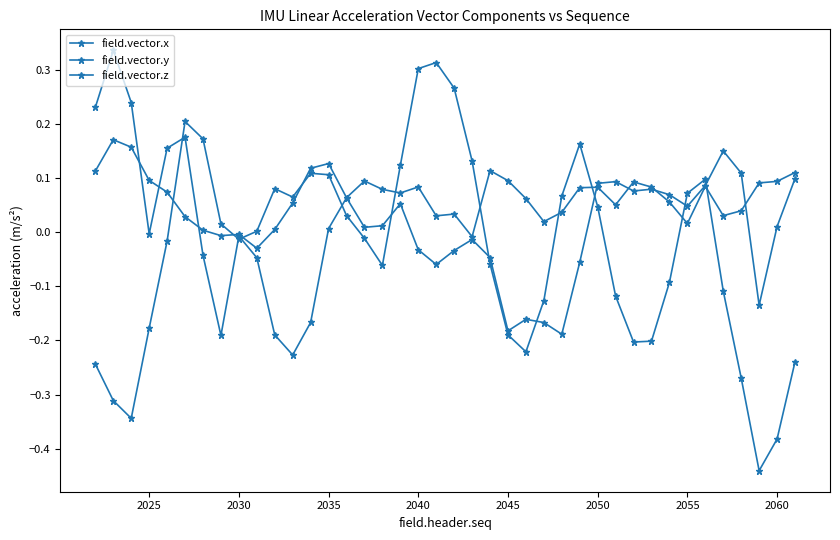

At which label does field.vector.x reach its peak?

2025